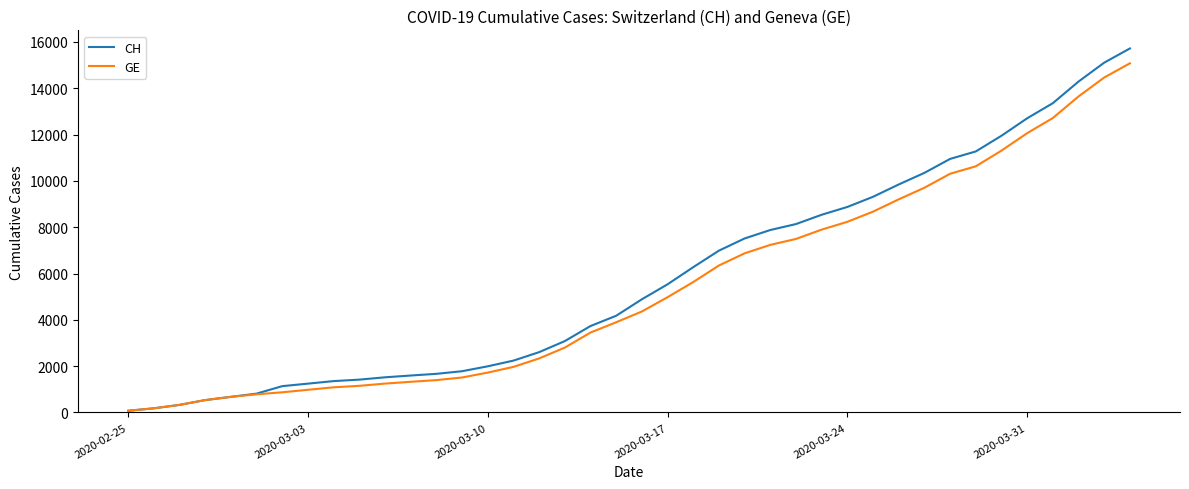

What is the greatest value displayed?

15719